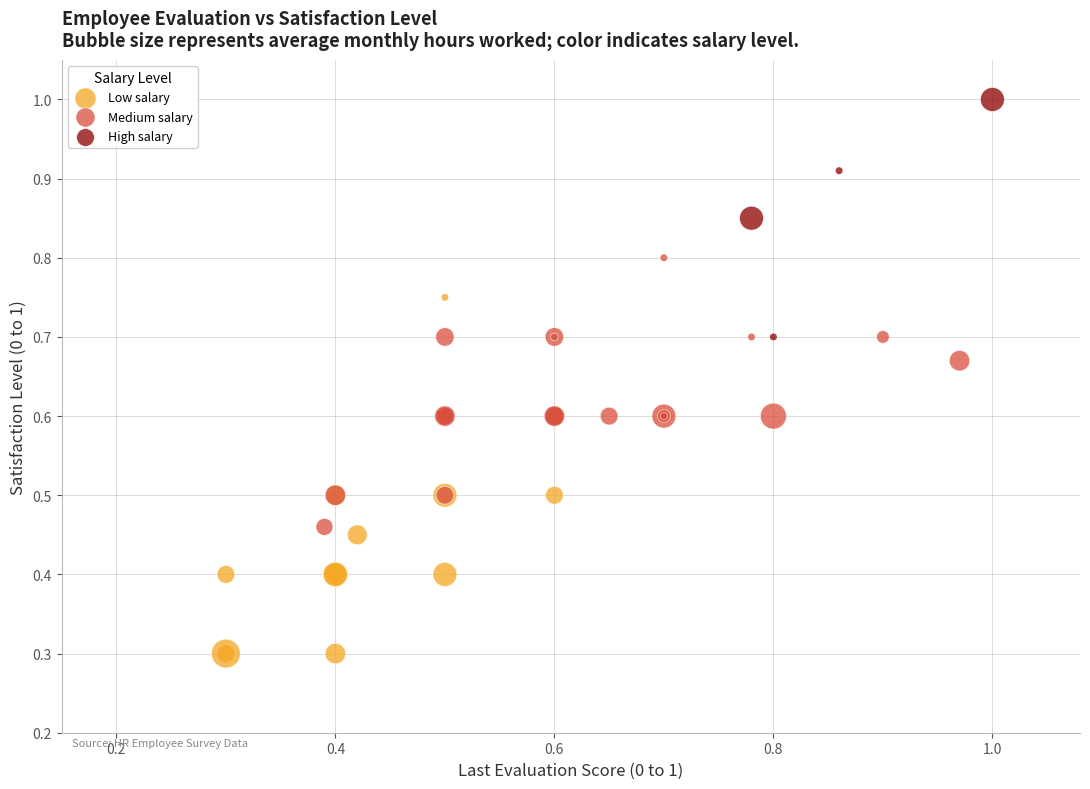

Which series reaches the maximum Y coordinate?

High salary